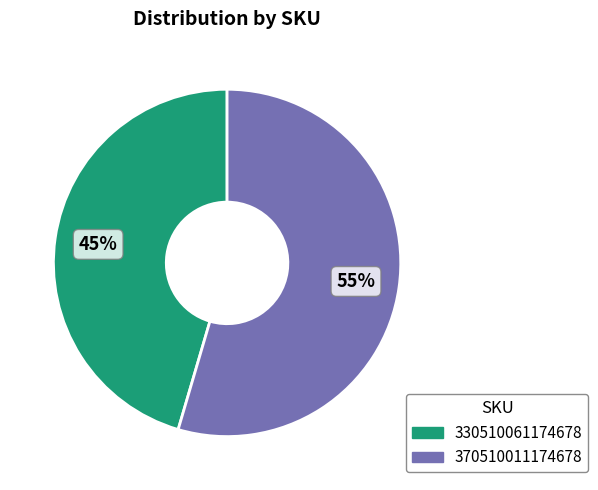

To the nearest percent, what is the average slice percentage?

50%